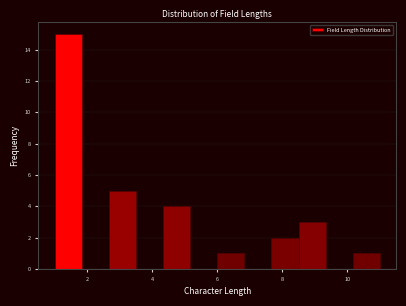

Over which range of the x-axis is the bar tallest?

1.0 to 1.8